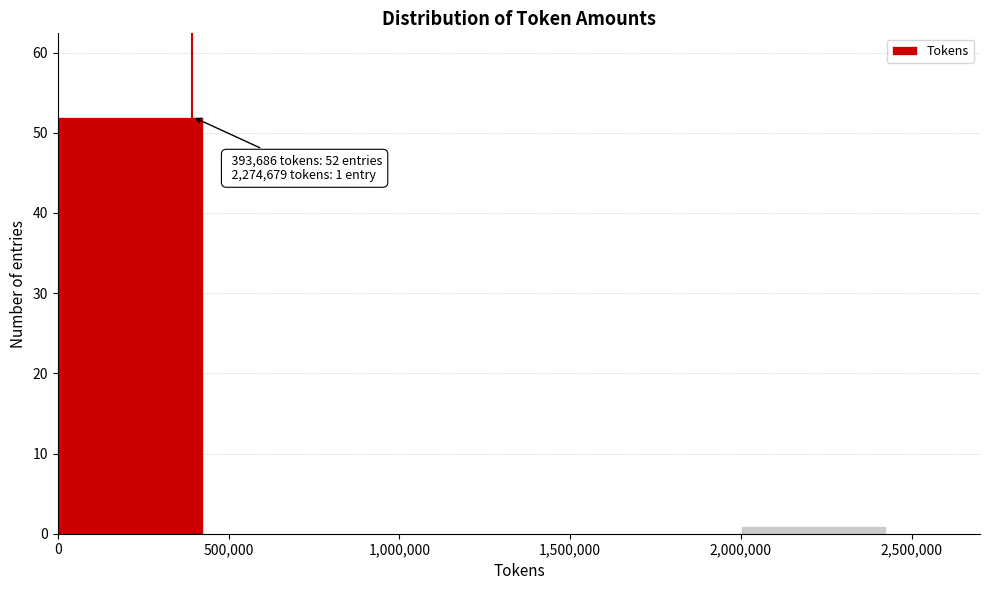

Over which range of the x-axis is the bar tallest?

0 to 500,000